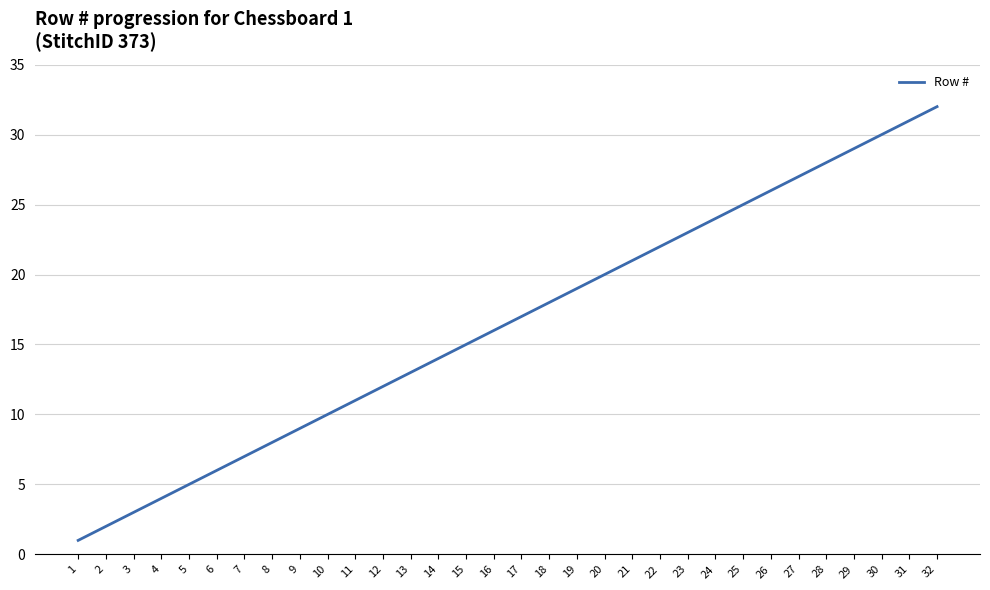

What is the smallest value displayed?

1